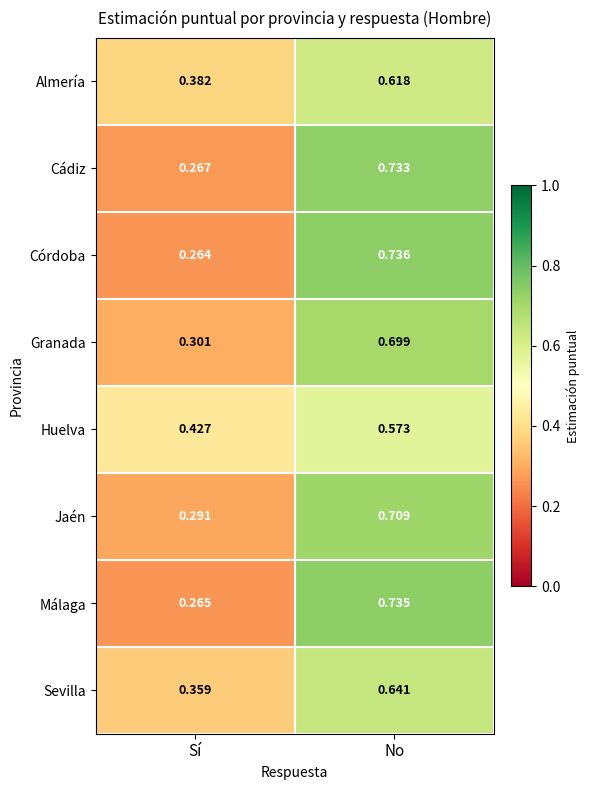

At how many categories does at least one series exceed 0?

2